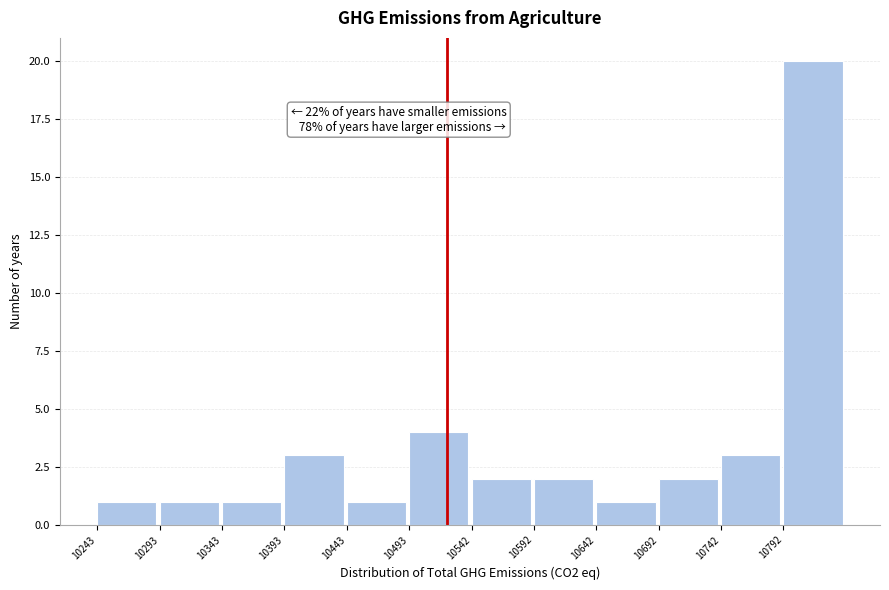

Over which range of the x-axis is the bar tallest?

10795 to 10845